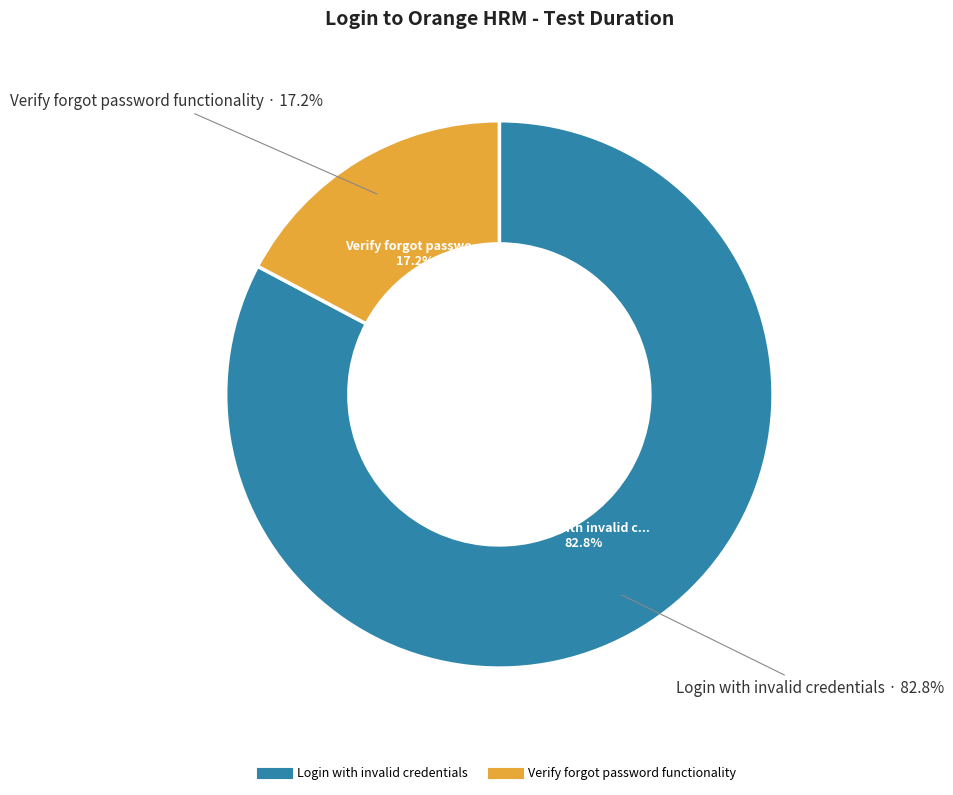

Which category accounts for the majority?

Login with invalid credentials